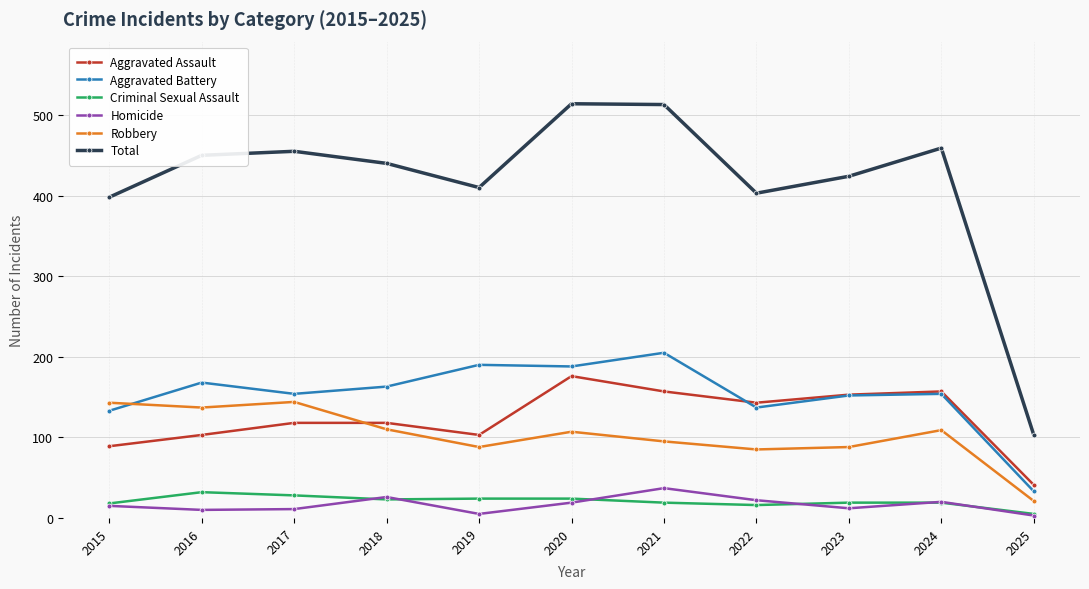

True or false: Aggravated Battery and Total intersect in this chart.

False